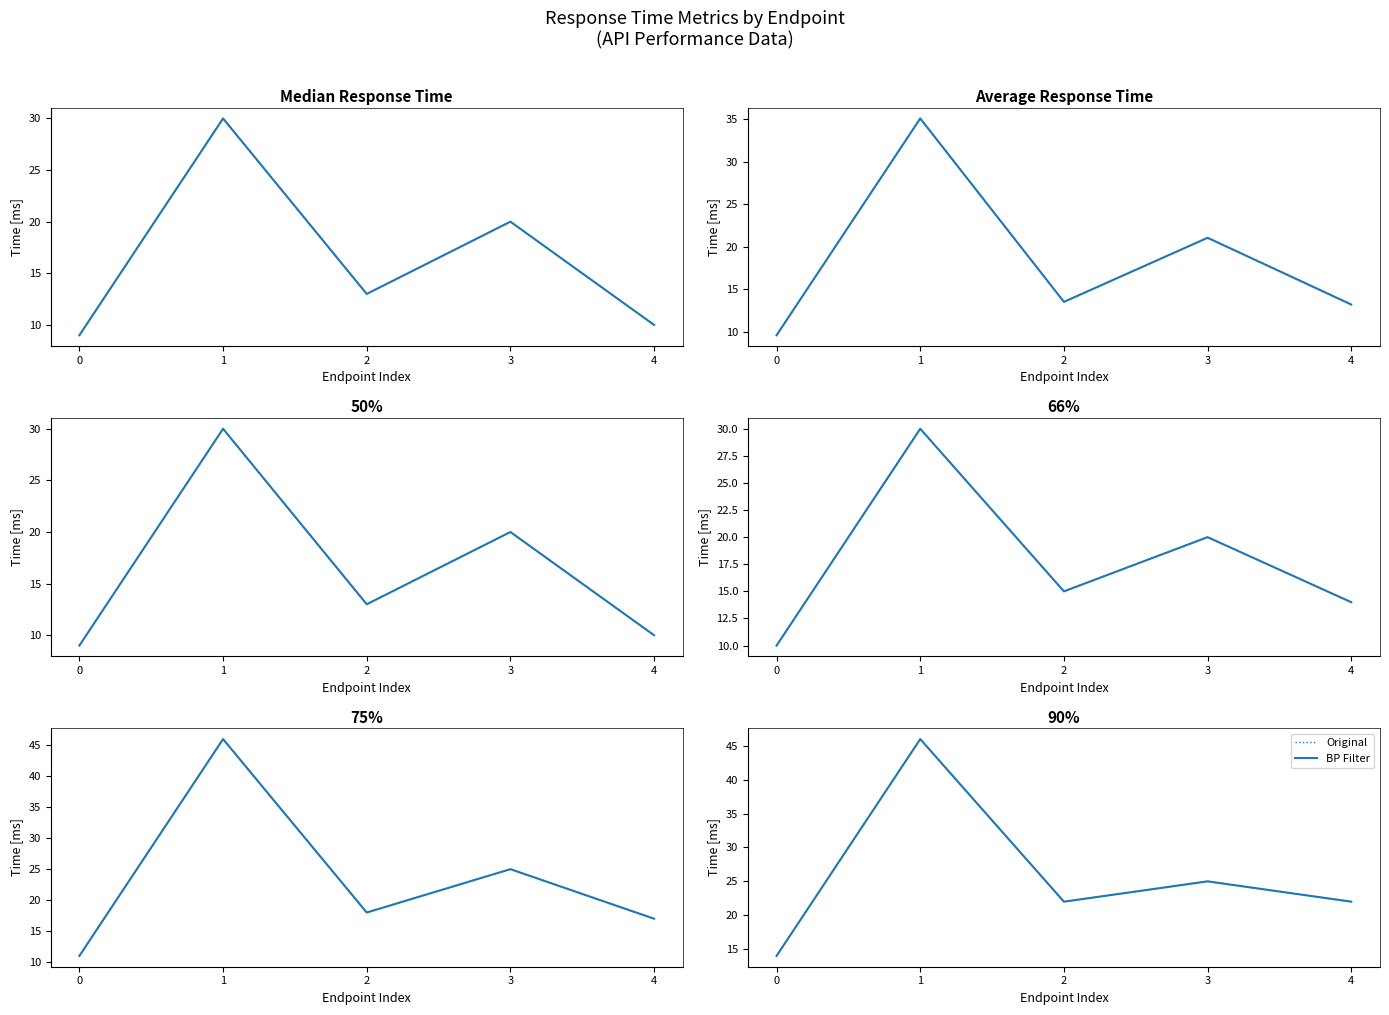

How many interior local peaks does the BP Filter series have?

2